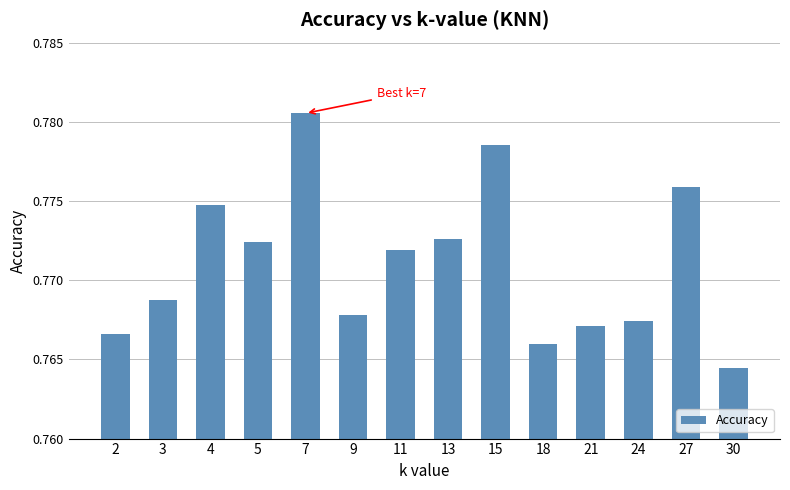

How many values are between 0 and 1?

14